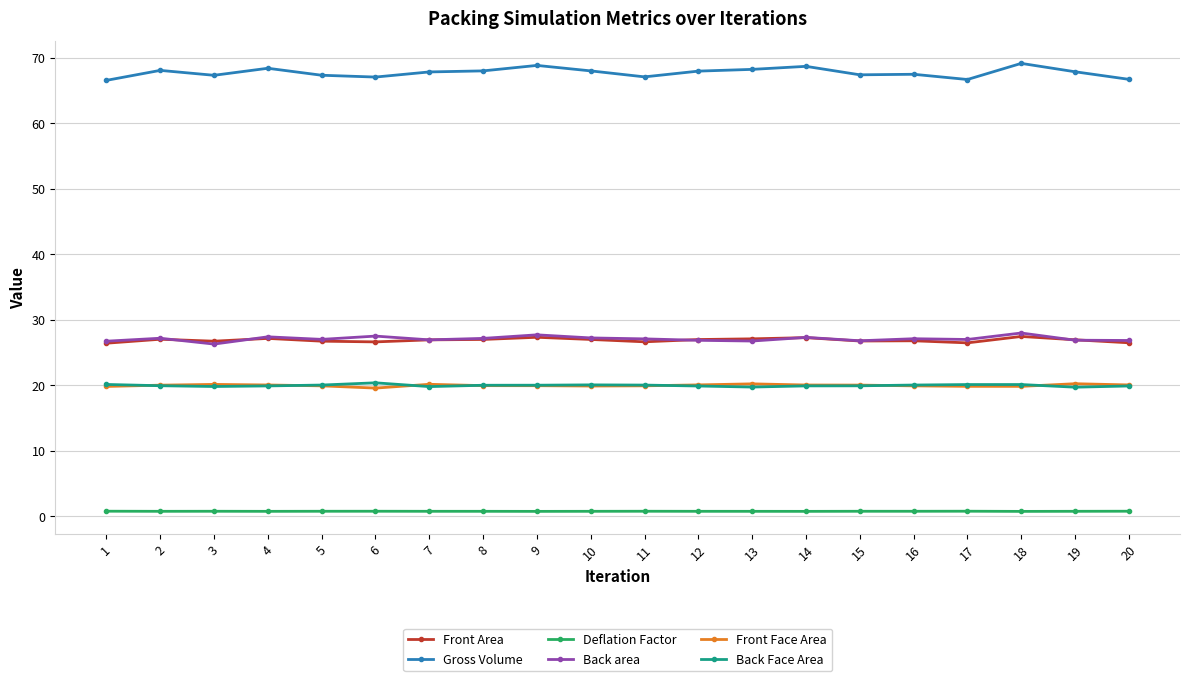

What is the maximum value for Back Face Area?

20.4